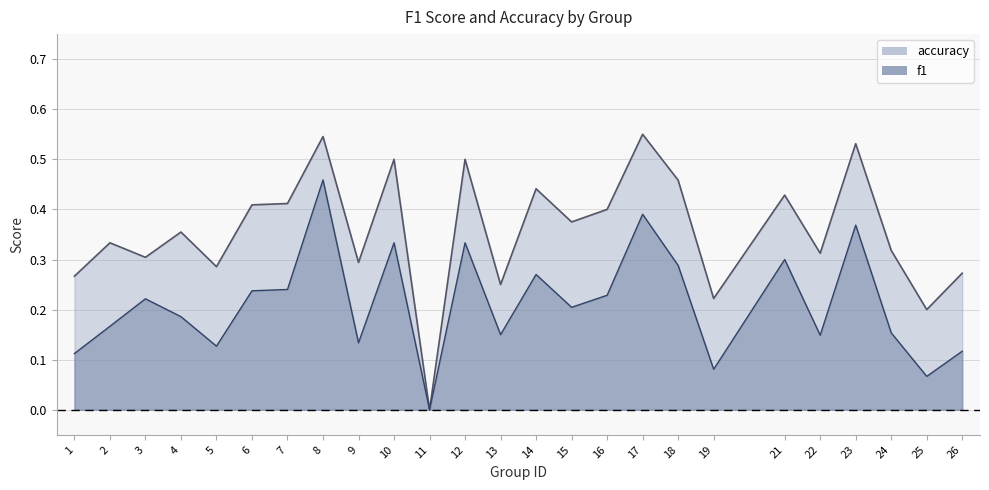

True or false: accuracy and f1 cross at least once.

False